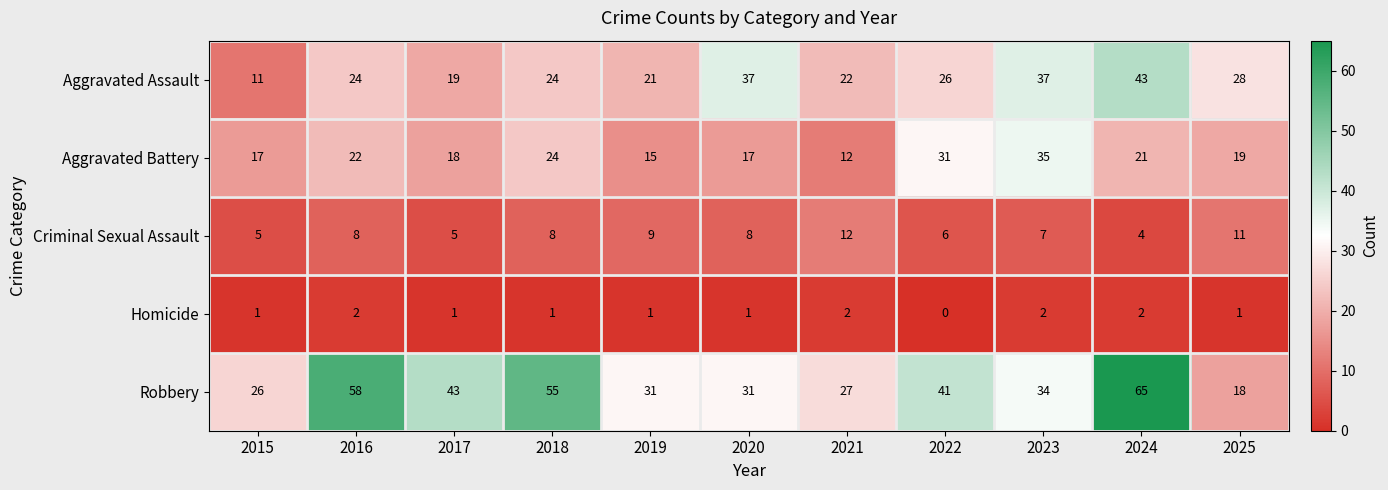

Rank the series by their maximum value, from highest to lowest.

Robbery, Aggravated Assault, Aggravated Battery, Criminal Sexual Assault, Homicide